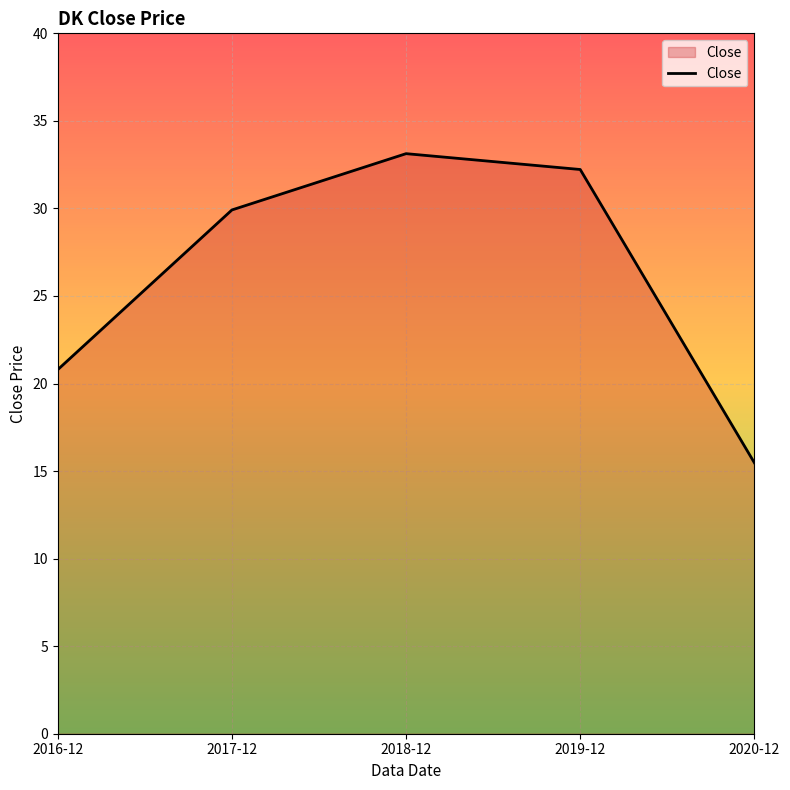

What is the smallest value displayed?

15.5